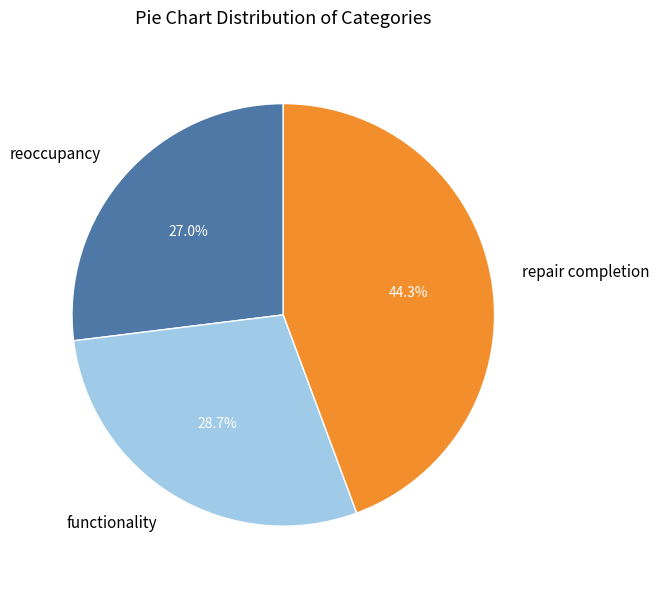

Which category has the biggest portion of the pie?

repair completion